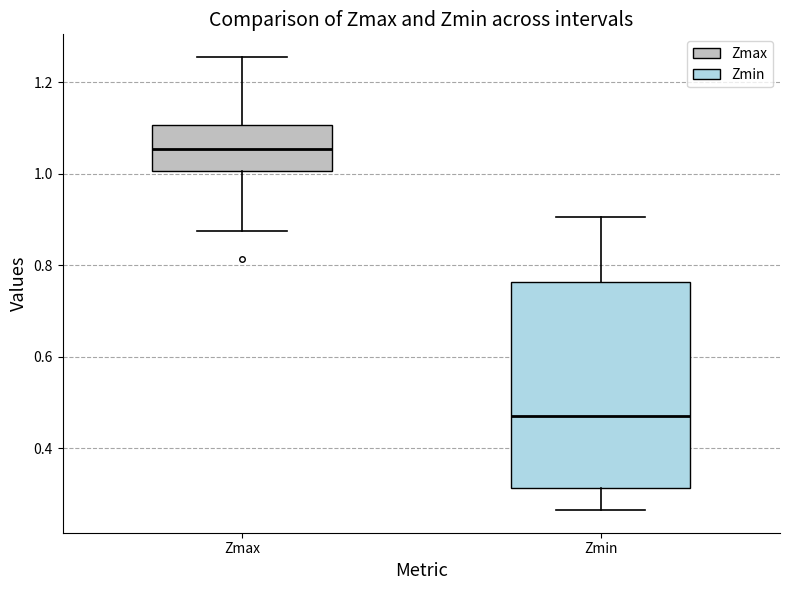

Reading left to right, transcribe this box plot: for each box, give where its median line is, the range the box spans, and where its two whiskers end, as read against the y-axis. The values are not printed on the chart, so give them approximately, as read against the axis.

Zmax: median 1.06, box 1.00 to 1.10, whiskers 0.88 to 1.26
Zmin: median 0.48, box 0.32 to 0.76, whiskers 0.26 to 0.90